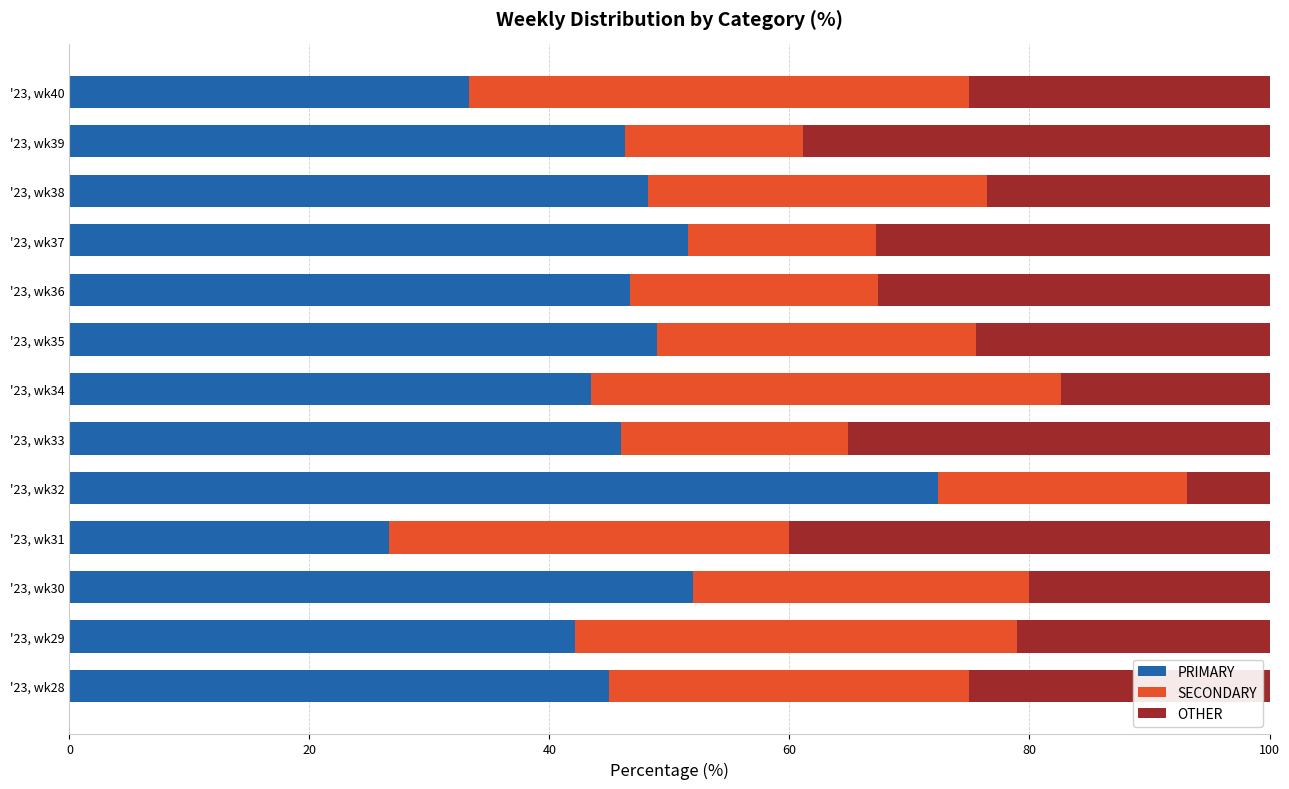

What are all the series names shown in the legend?

PRIMARY, SECONDARY, OTHER